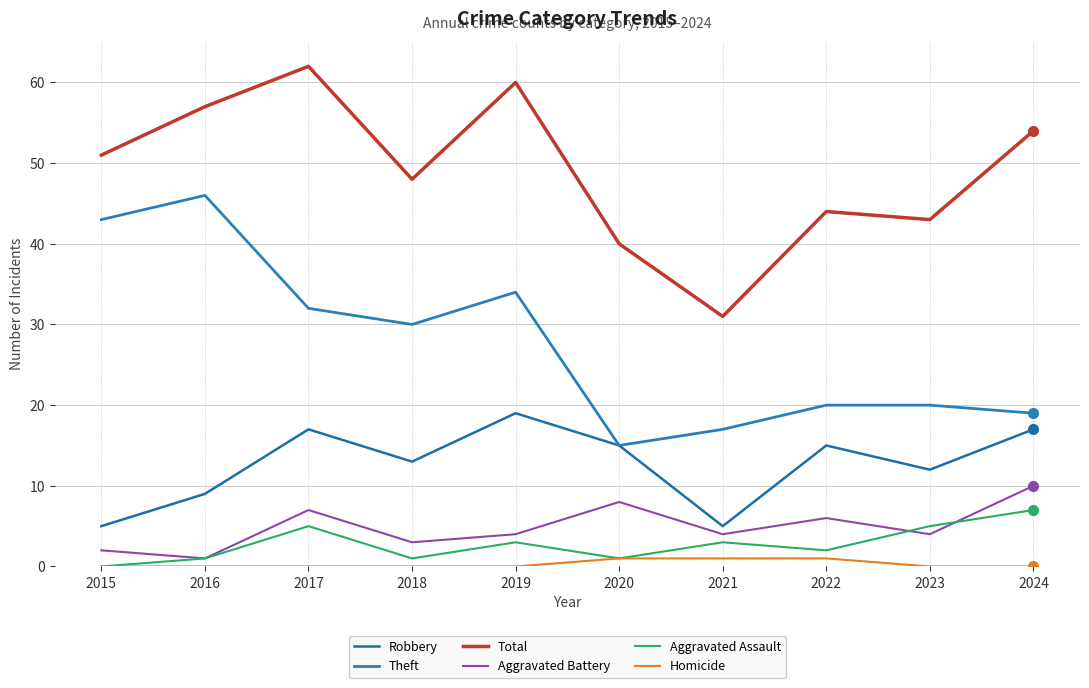

Count the Aggravated Assault values in the range 1 to 5.

8